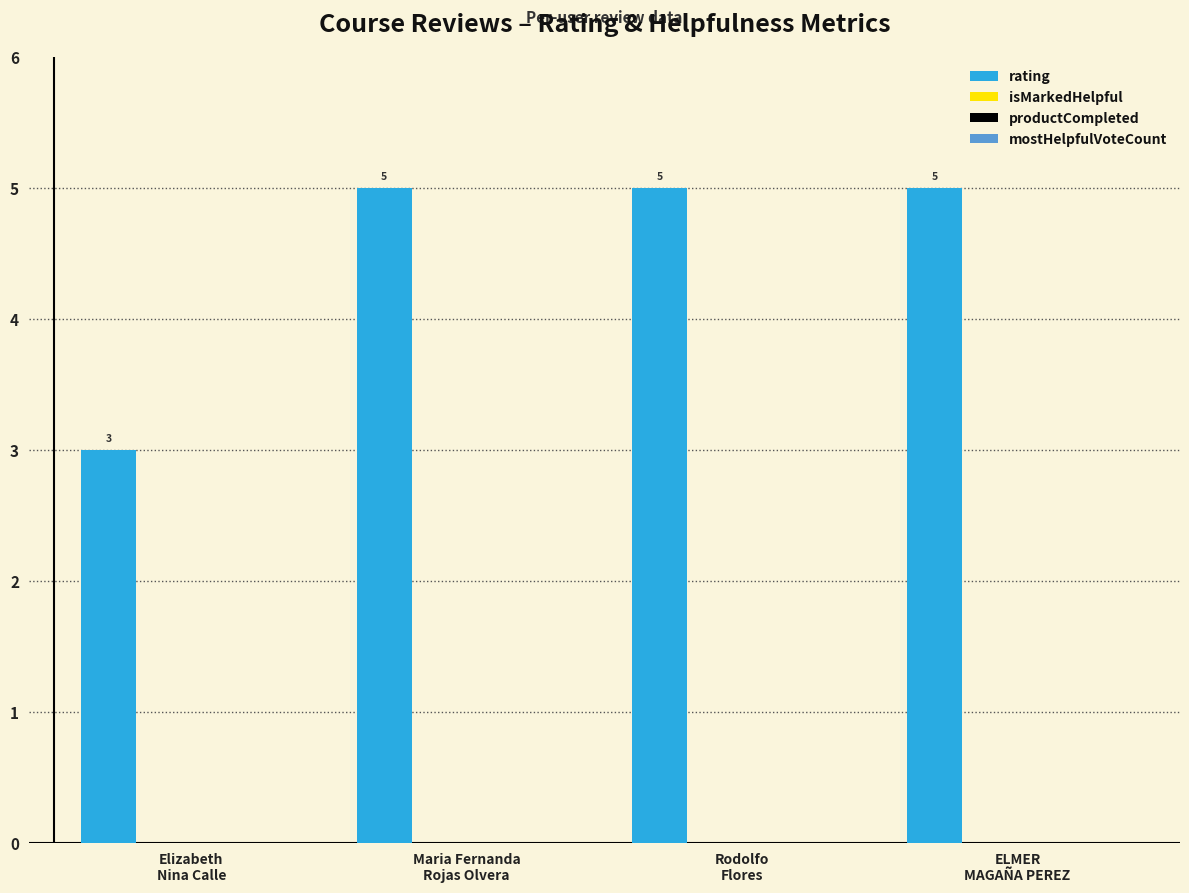

Count the values in the range 5 to 6.

3